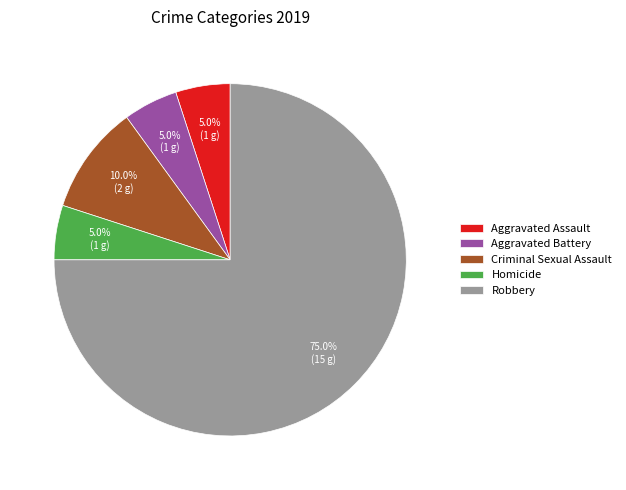

Count the number of slices in the pie.

5